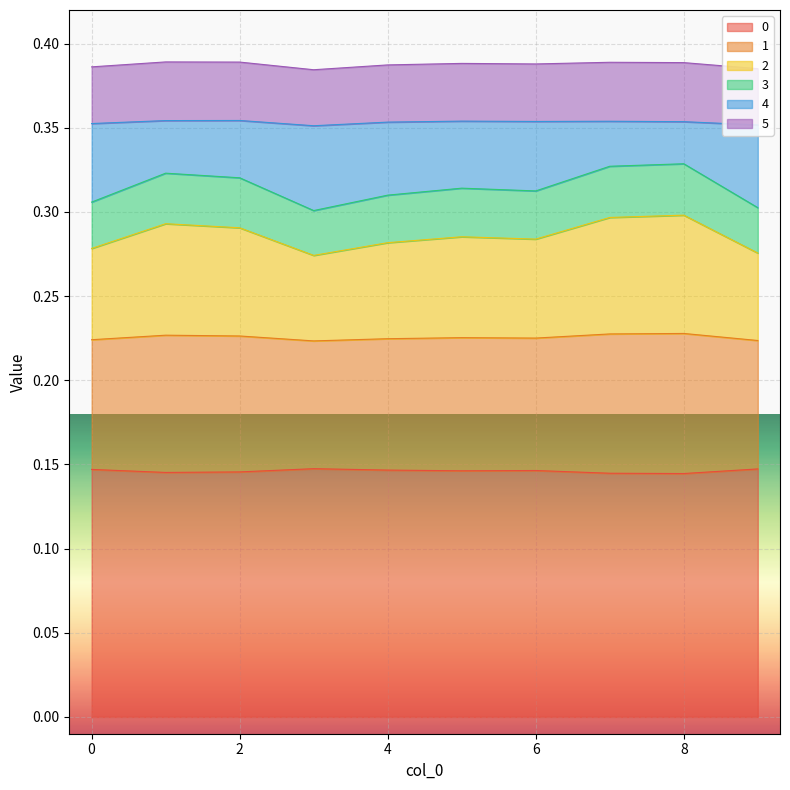

Does the chart display data point markers on the line(s)?

No